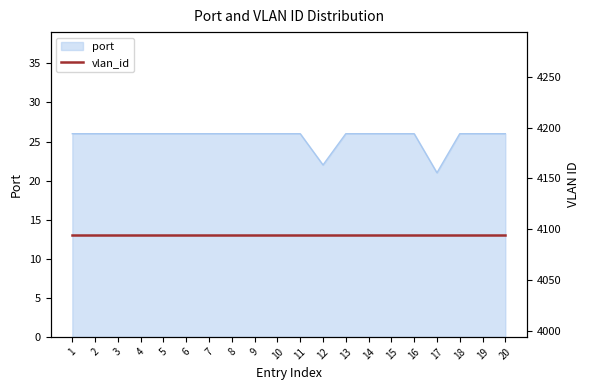

Where is the data nearest to the value 23?

12